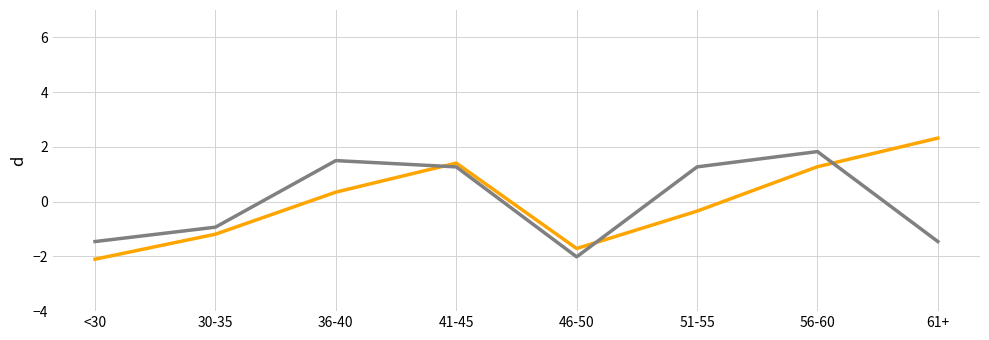

What is the total value across all series at 56-60?

3.1